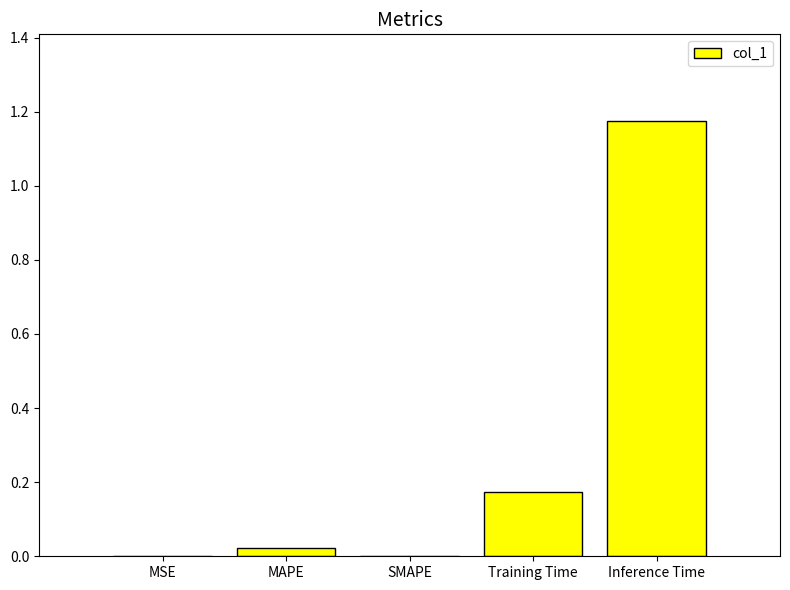

Does the chart contain stacked bars?

No